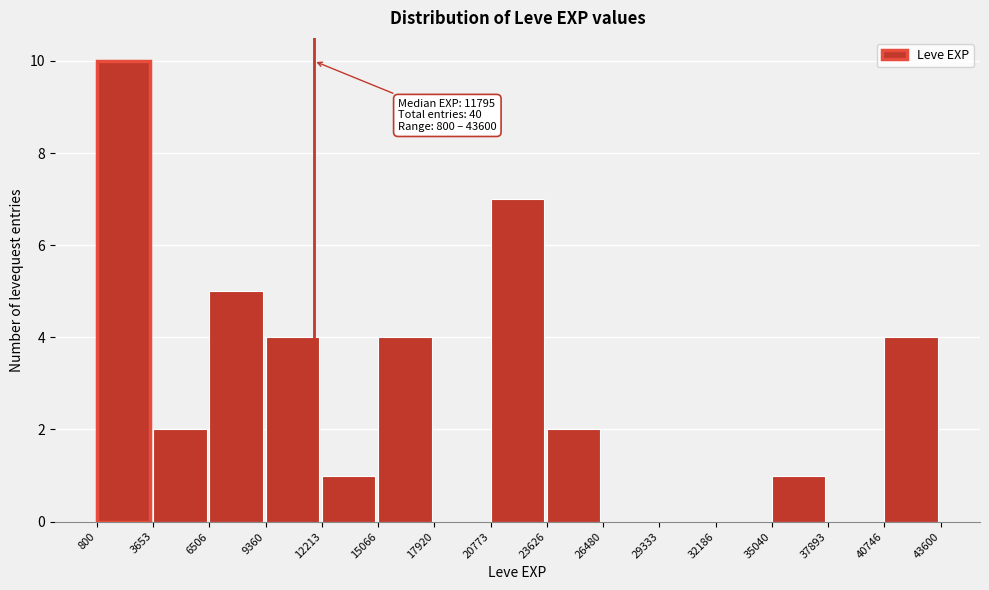

Which range on the x-axis has the tallest bar?

800 to 3653